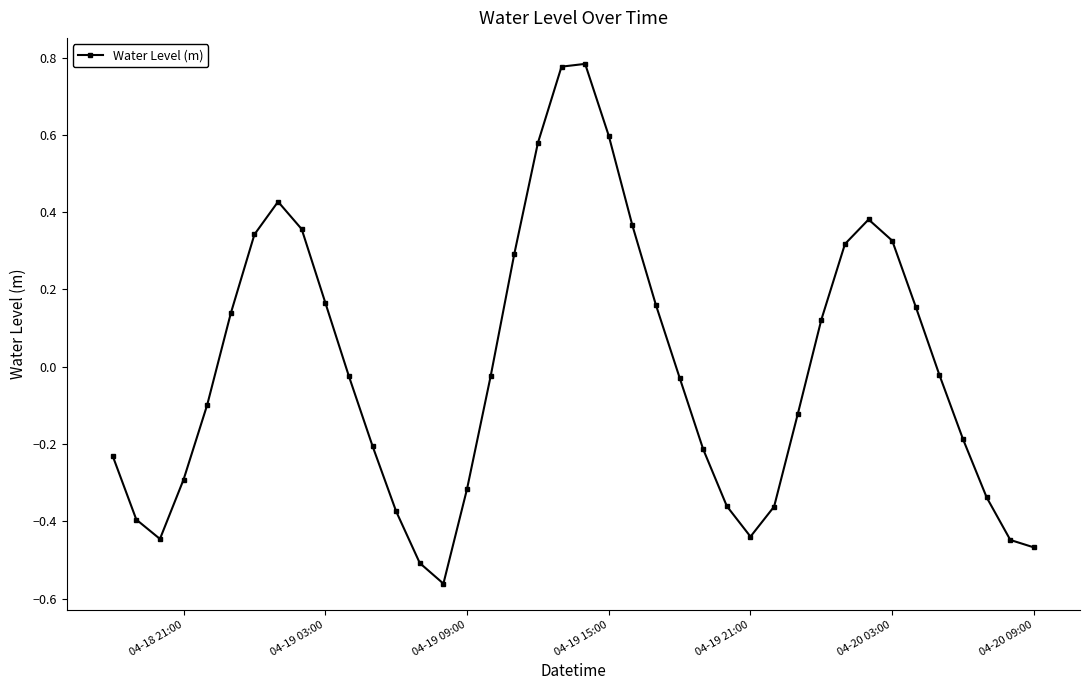

How many points are higher than both their immediate neighbors (excluding endpoints)?

3